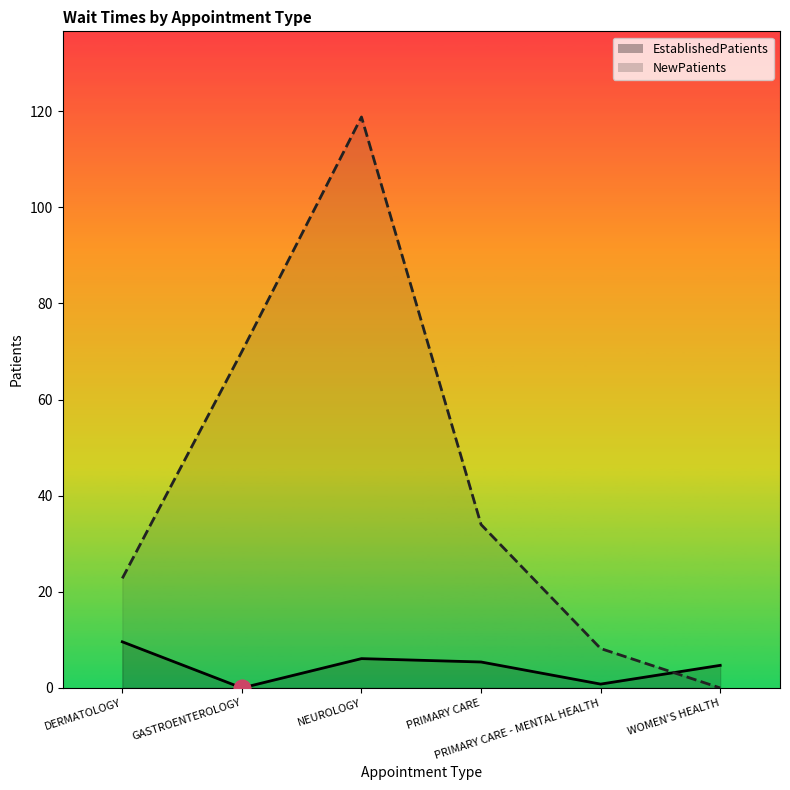

Which category has the highest value in the EstablishedPatients series?

DERMATOLOGY